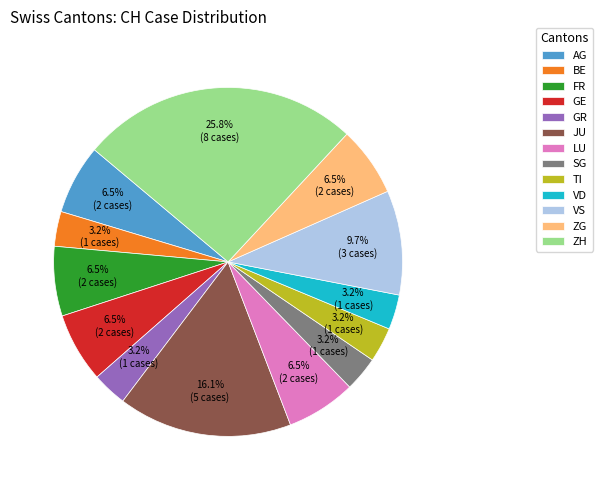

How much of the chart is everything except TI?

96.8%